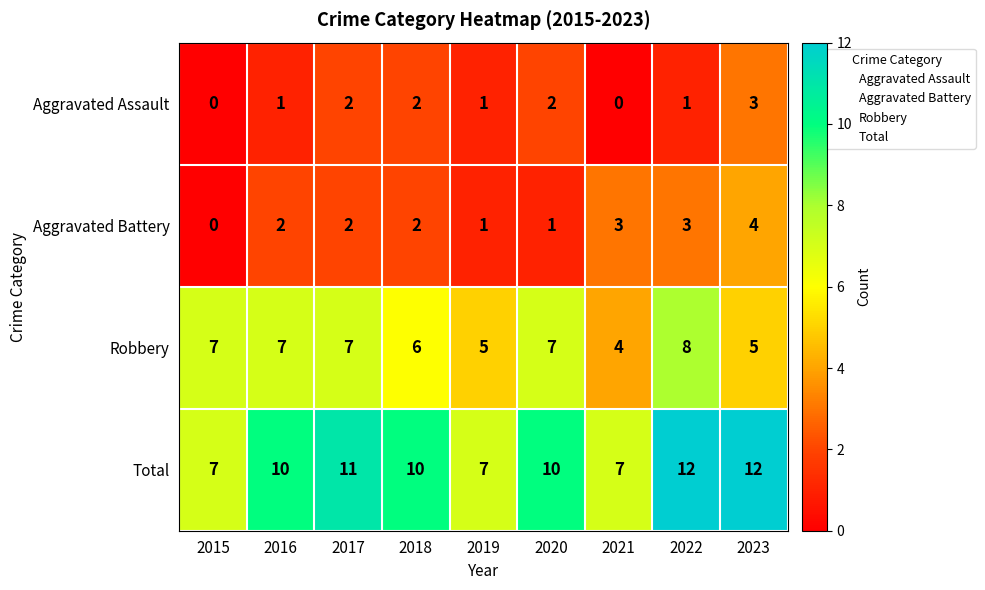

True or false: Aggravated Battery has a value of 2 at 2016.

True